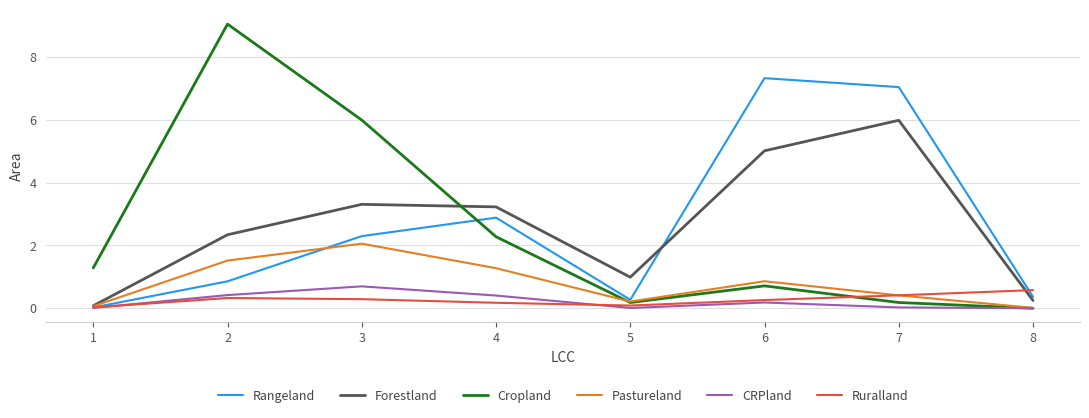

What is the difference between the Pastureland values at 3 and 2?

0.5